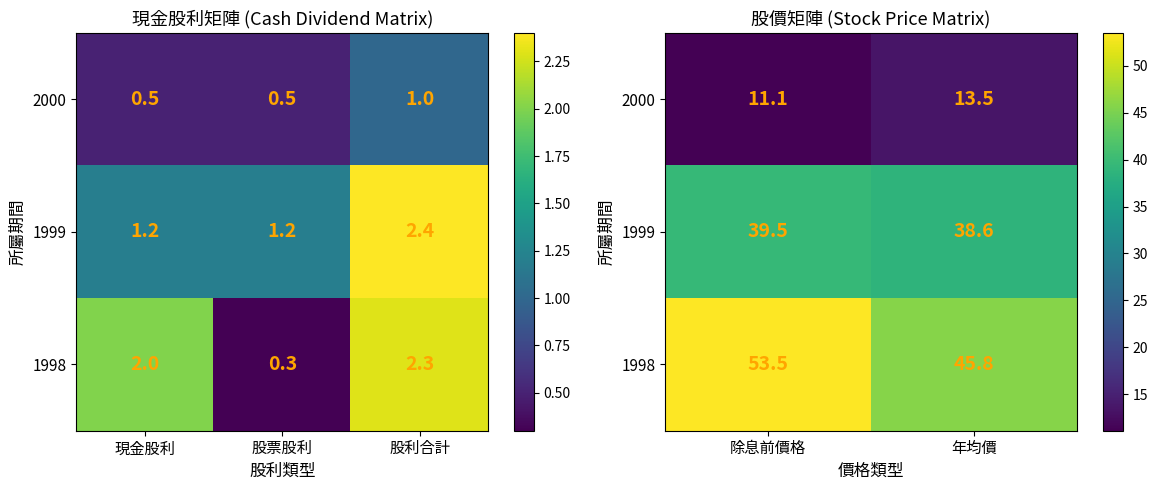

How many data points in 1998 are above 53?

1